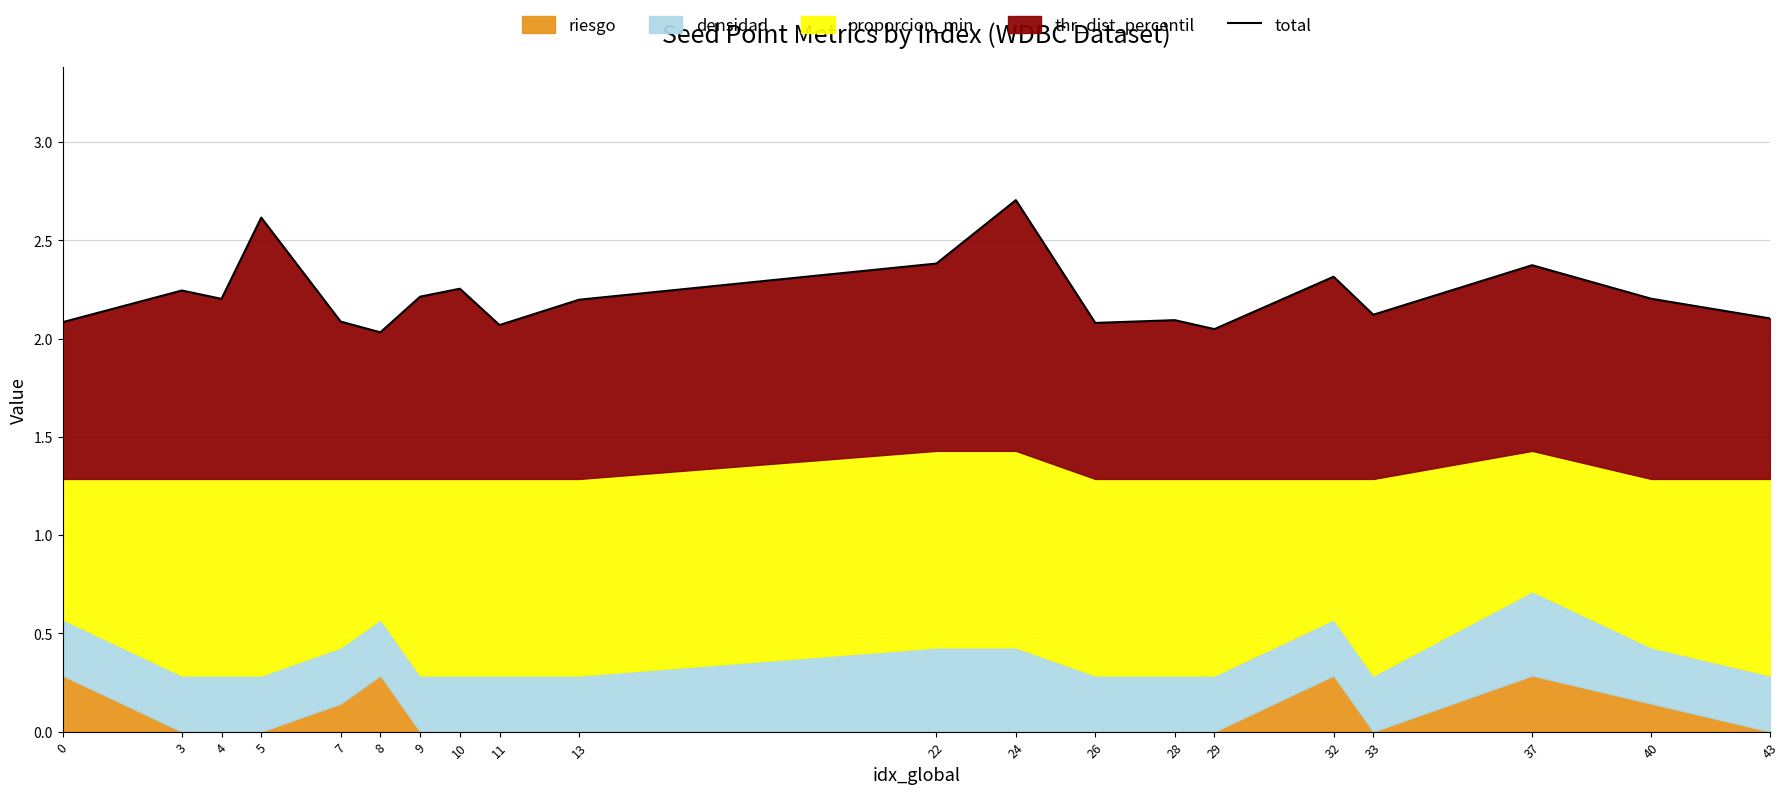

Is it true that the value at 9 is 1.4?

False